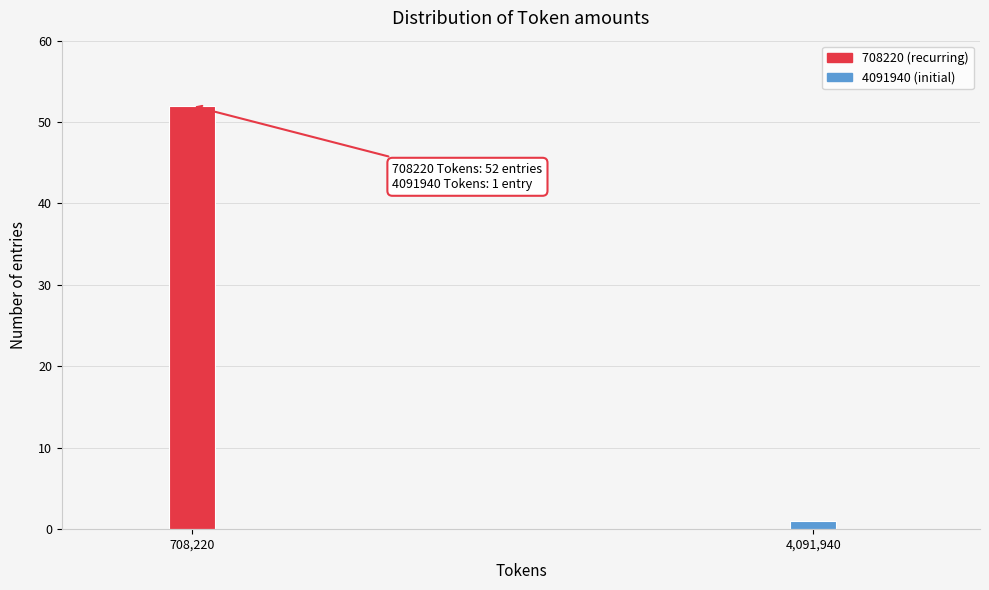

Reading right to left, extract all data points from this chart.

4,091,940=1	708,220=52